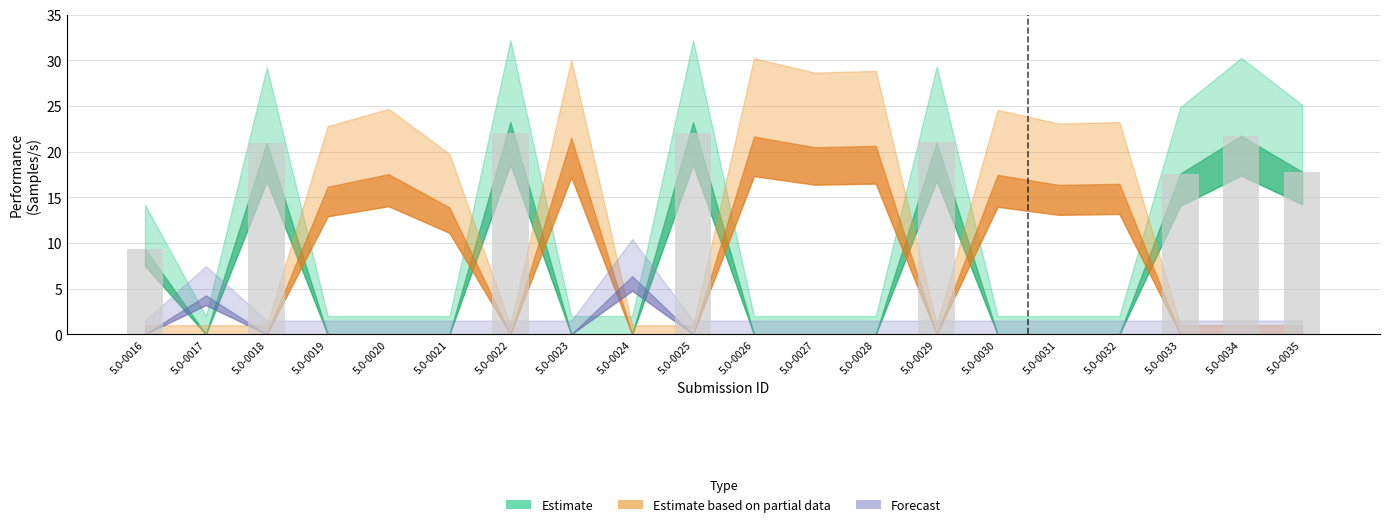

What is the sum of all values?

152.5